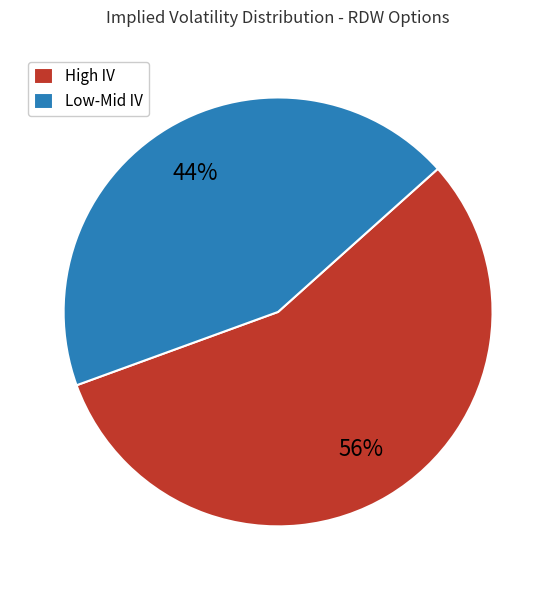

What is the ratio of the value at High IV to the value at Low-Mid IV?

1.3